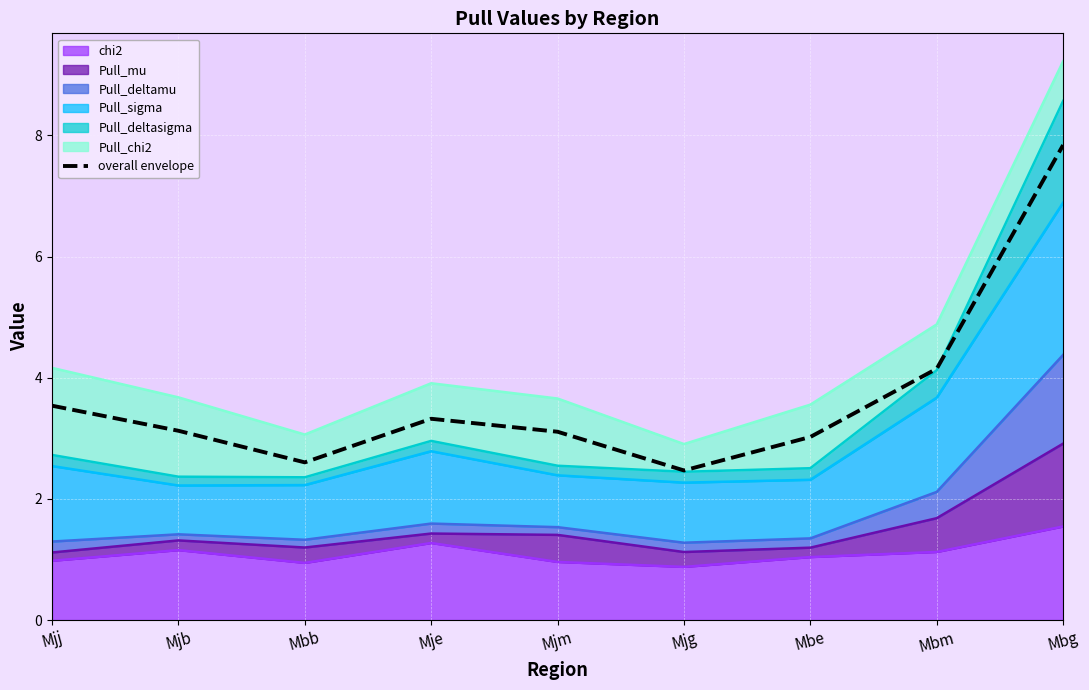

Which has a higher value, Mje or Mbm?

Mbm